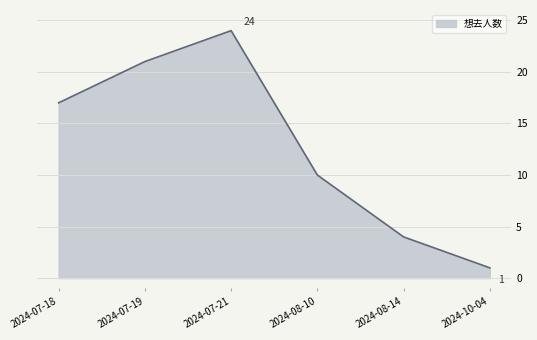

Which category has the lowest value across all series?

2024-10-04